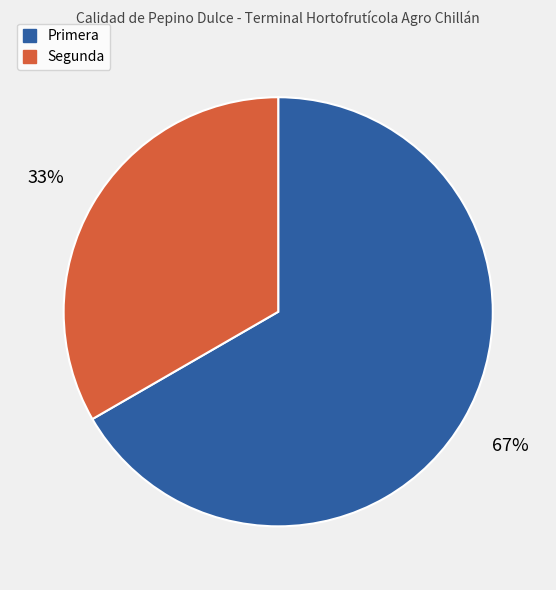

Which category accounts for the majority?

Primera